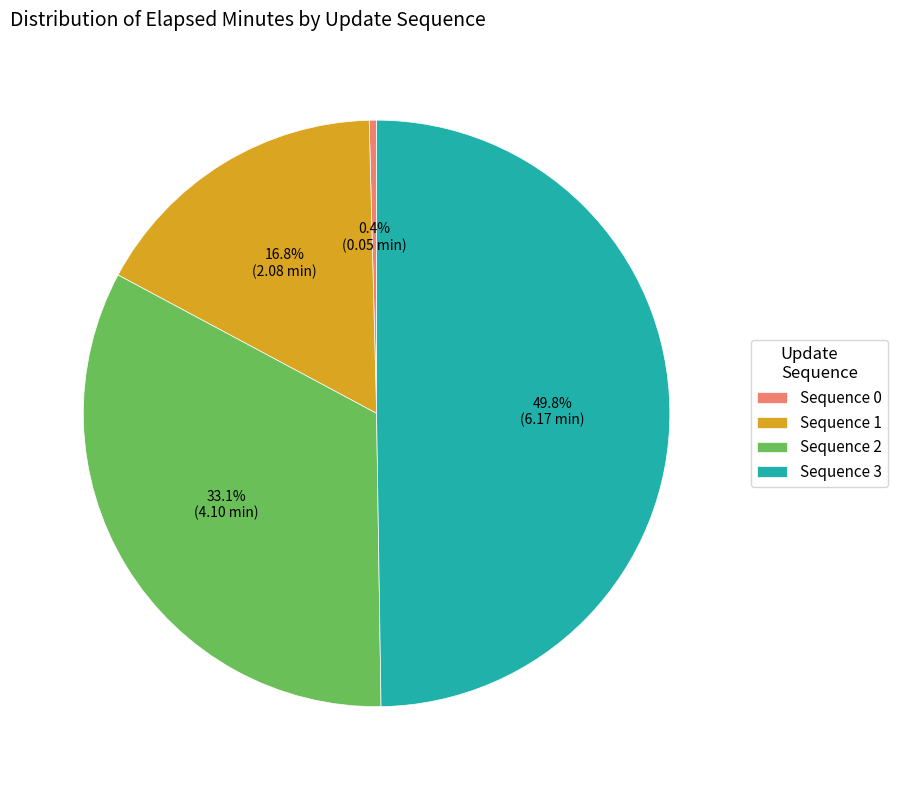

Which slice is the largest?

Sequence 3